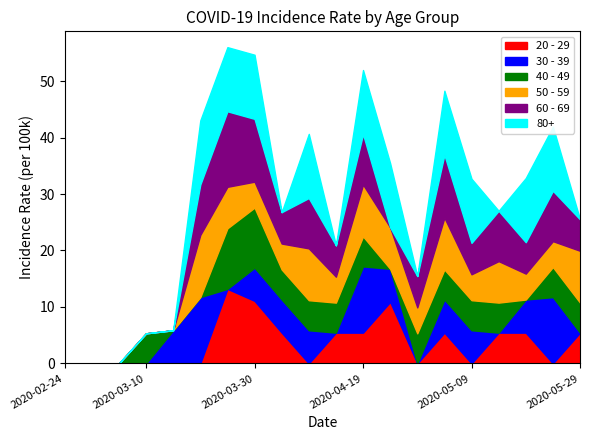

Where does the 50 - 59 series first go above 4?

2020-03-20